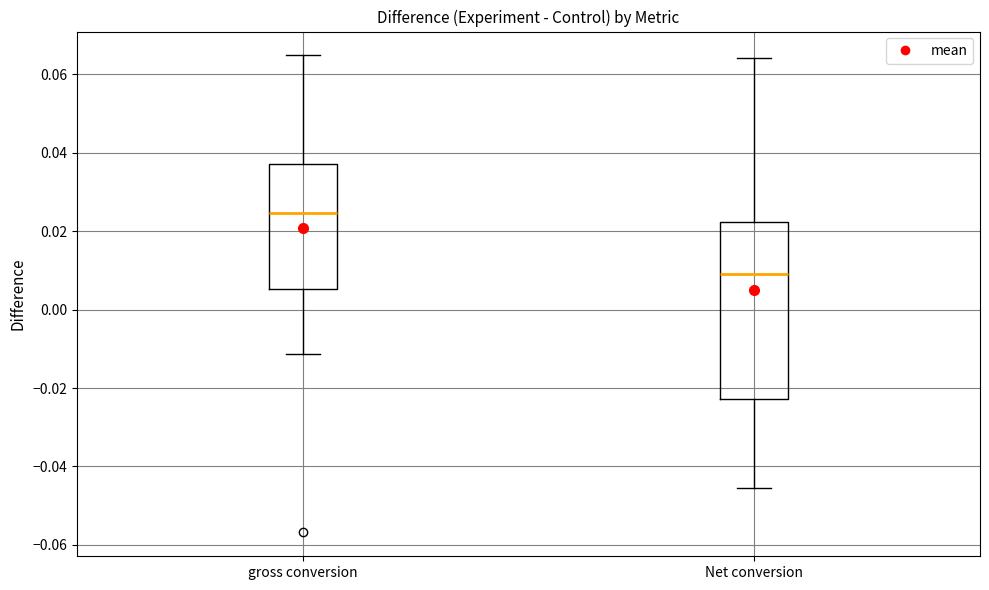

Which box is the tallest, from its lower edge to its upper edge?

Net conversion